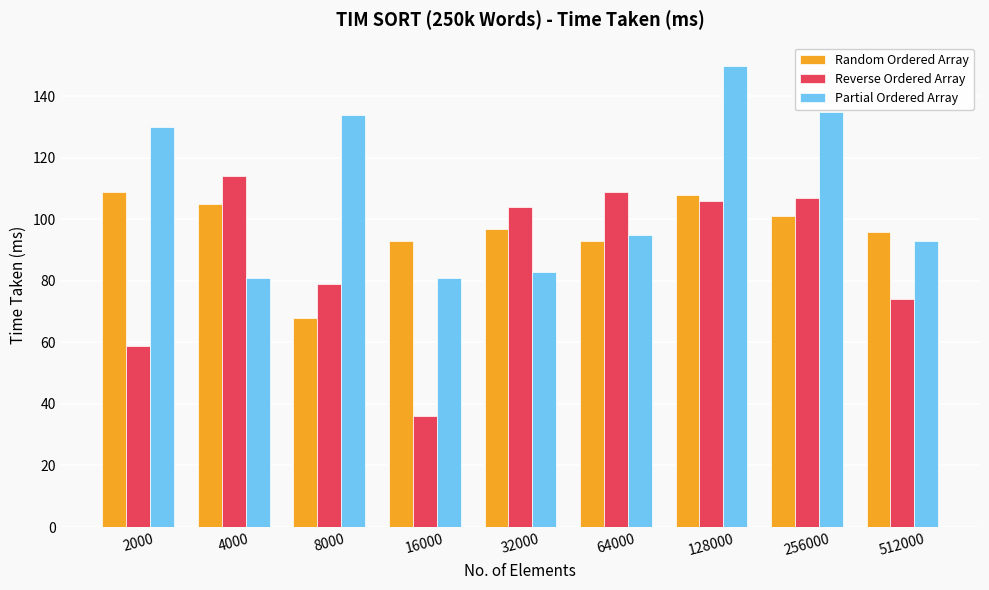

Is the value of Reverse Ordered Array at 256000 greater than the value of Partial Ordered Array at 64000?

Yes